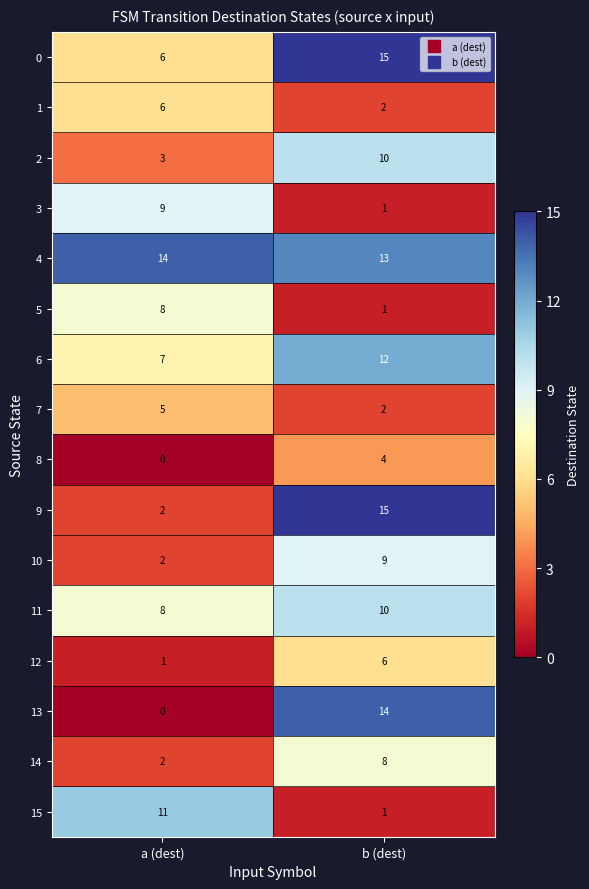

Which series has the largest range (max minus min)?

13